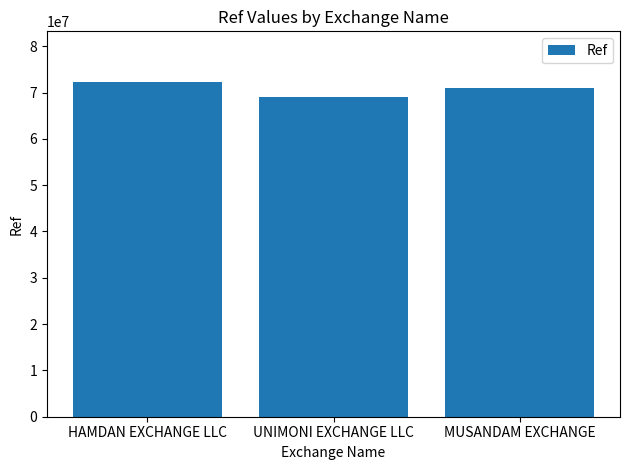

List the labels in order of value, largest first.

HAMDAN EXCHANGE LLC, MUSANDAM EXCHANGE, UNIMONI EXCHANGE LLC